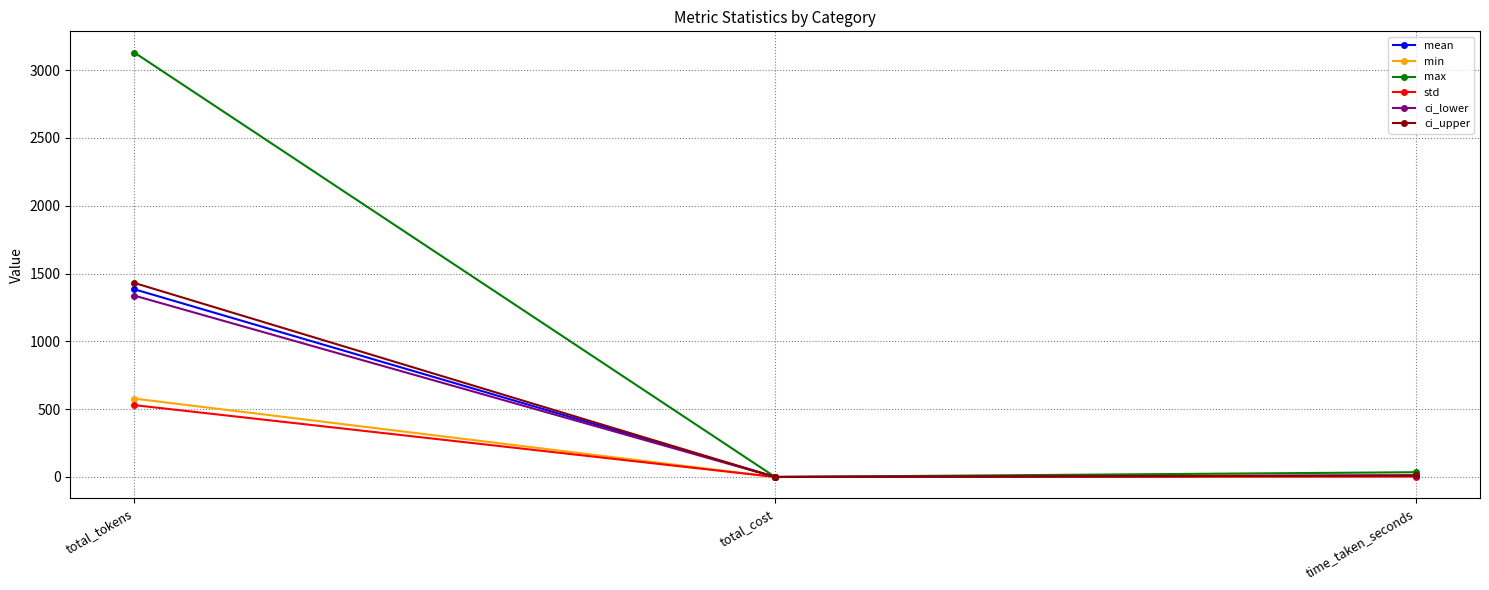

What are all the series names shown in the legend?

mean, min, max, std, ci_lower, ci_upper